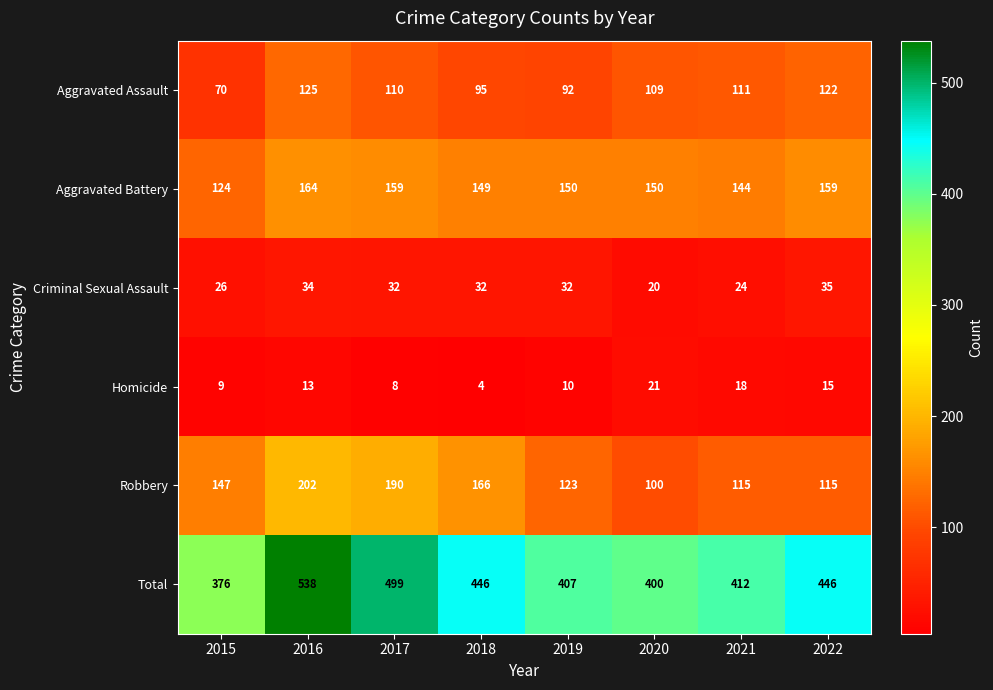

The value of Robbery at 2021 is 204. True or false?

False